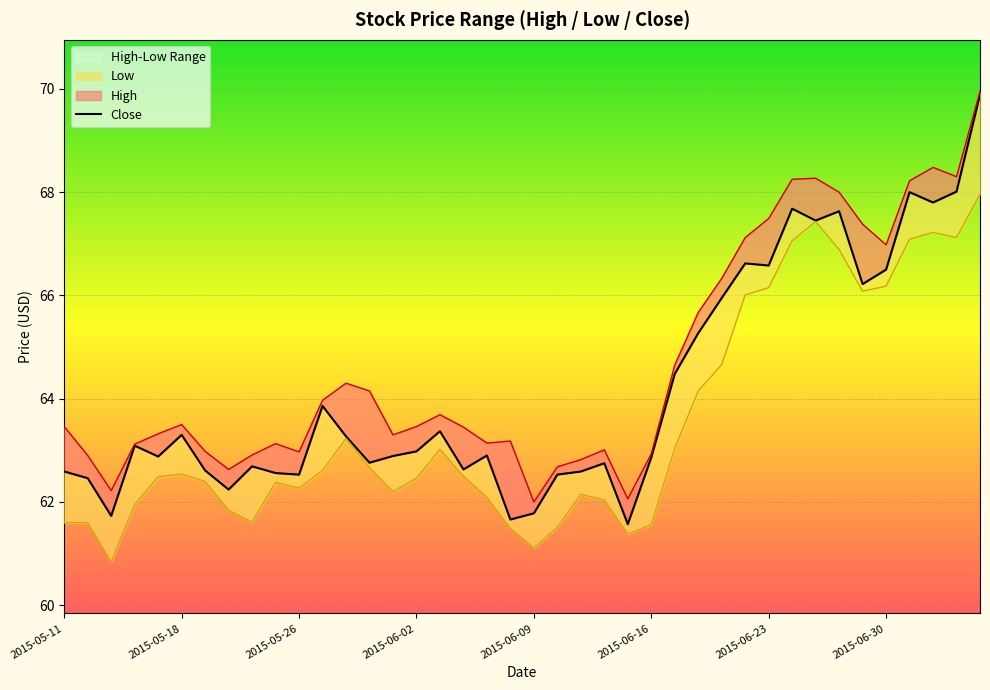

What is the difference between the maximum and minimum values in the Close series?

8.3